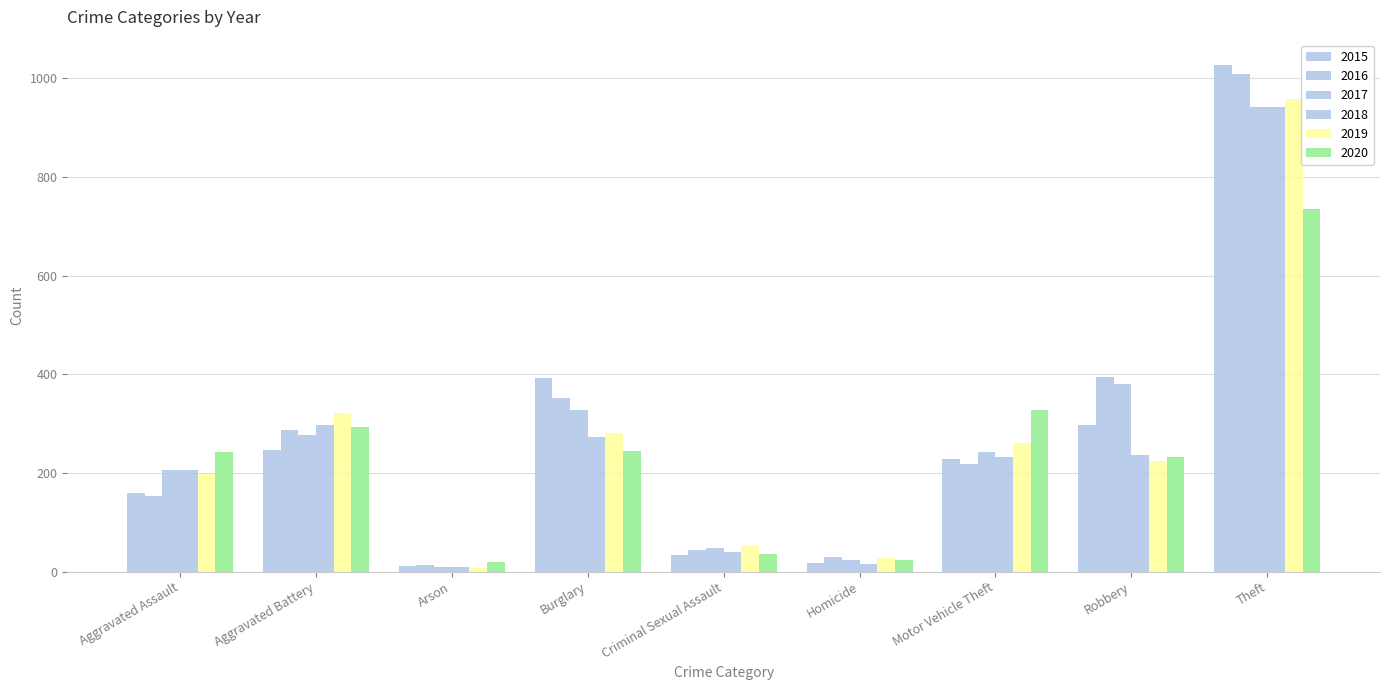

What is the total value across all series at Motor Vehicle Theft?

1509